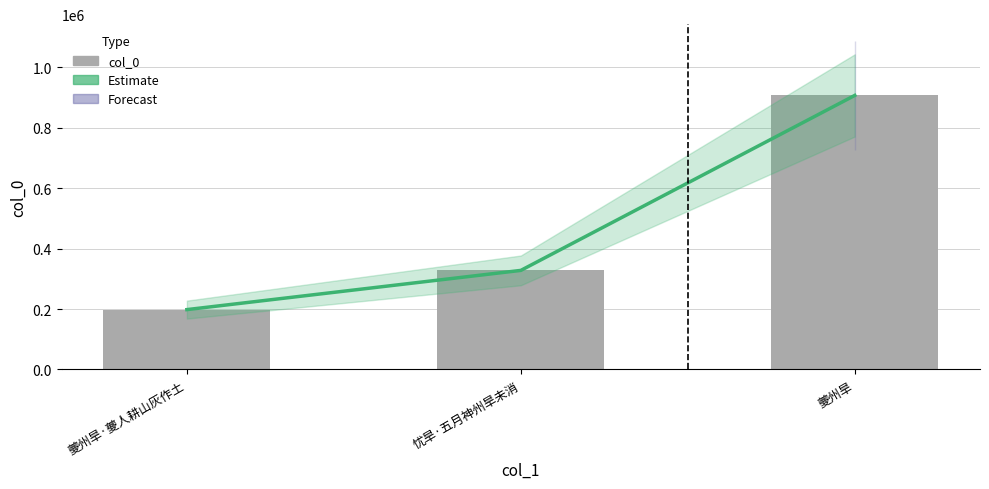

Reading right to left, transcribe all the data shown in this chart.

Estimate: 夔州旱=907174	忧旱·五月神州旱未消=327944	夔州旱·夔人耕山灰作土=198132
col_0: 夔州旱=907174	忧旱·五月神州旱未消=327944	夔州旱·夔人耕山灰作土=198132